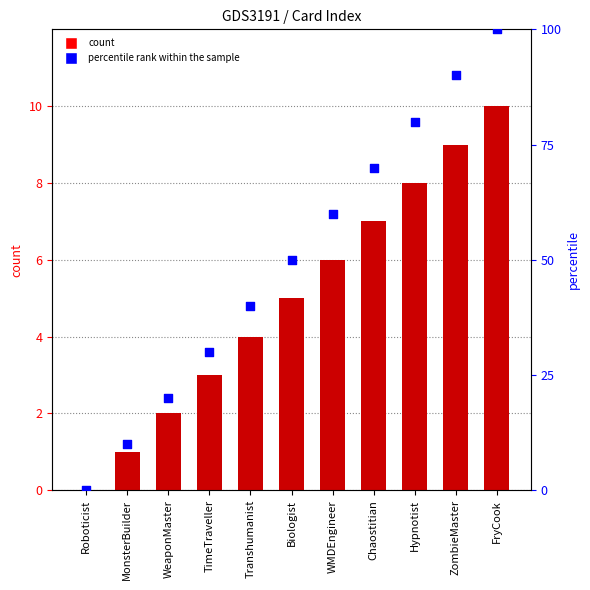

Is the value of # at Chaostitian greater than the value of percentile rank within the sample at Biologist?

No